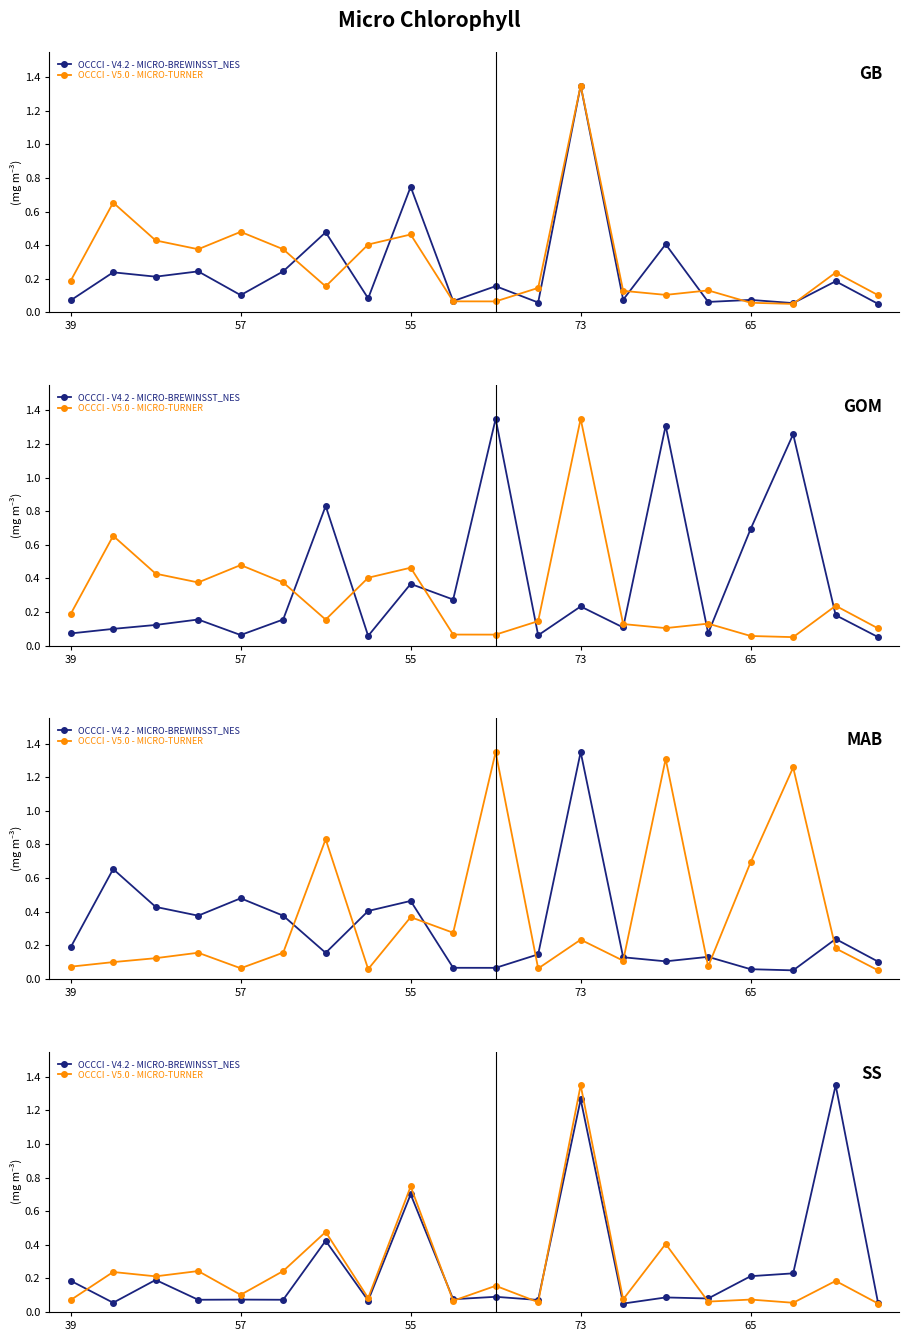

What is the minimum value for OCCCI - V5.0 - MICRO-TURNER?

0.1